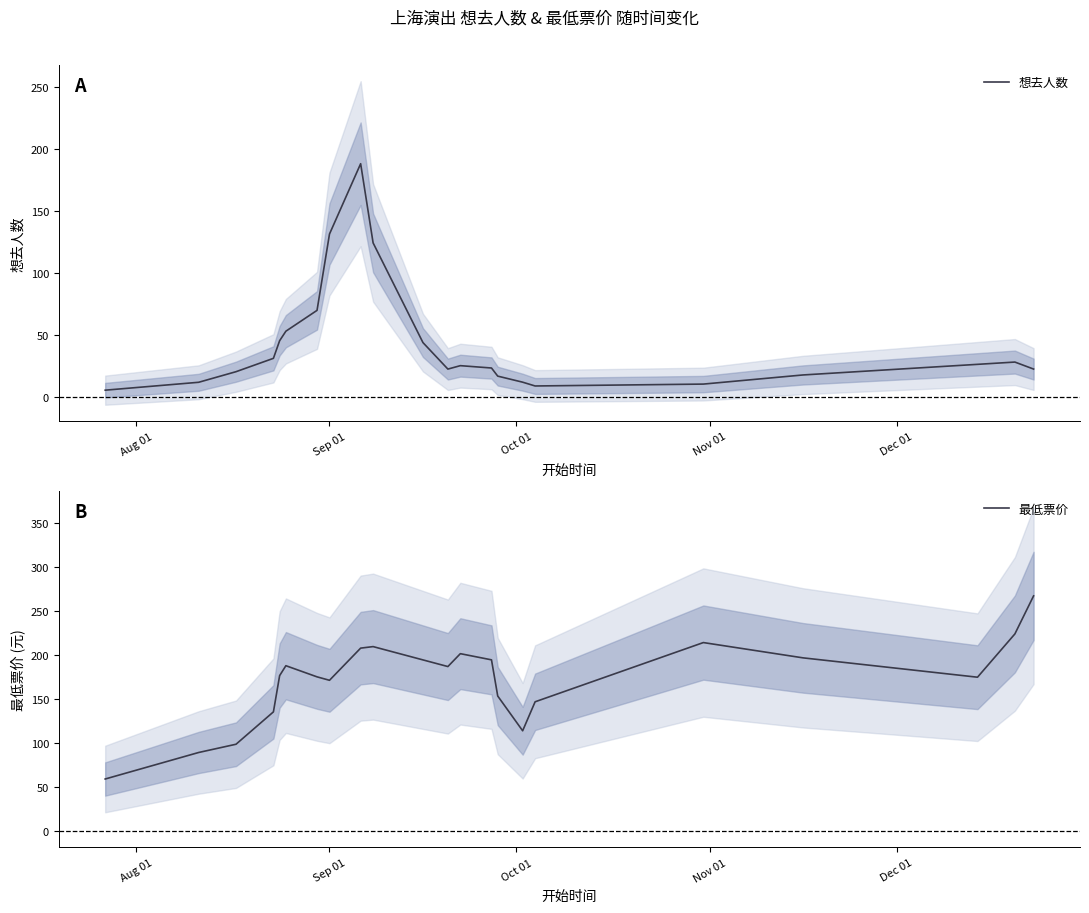

What is the sum of all 最低票价 values?

3783.8